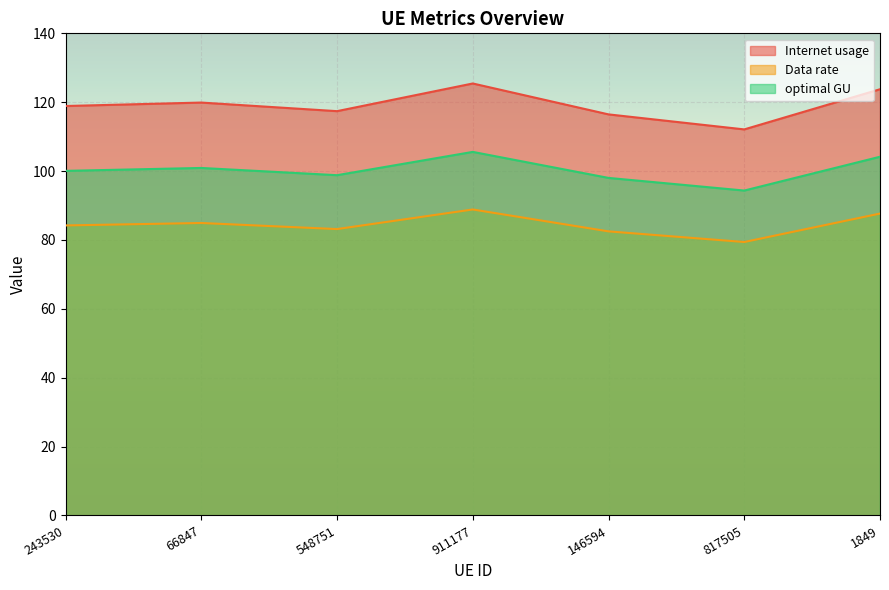

At how many categories does at least one series exceed 96?

7